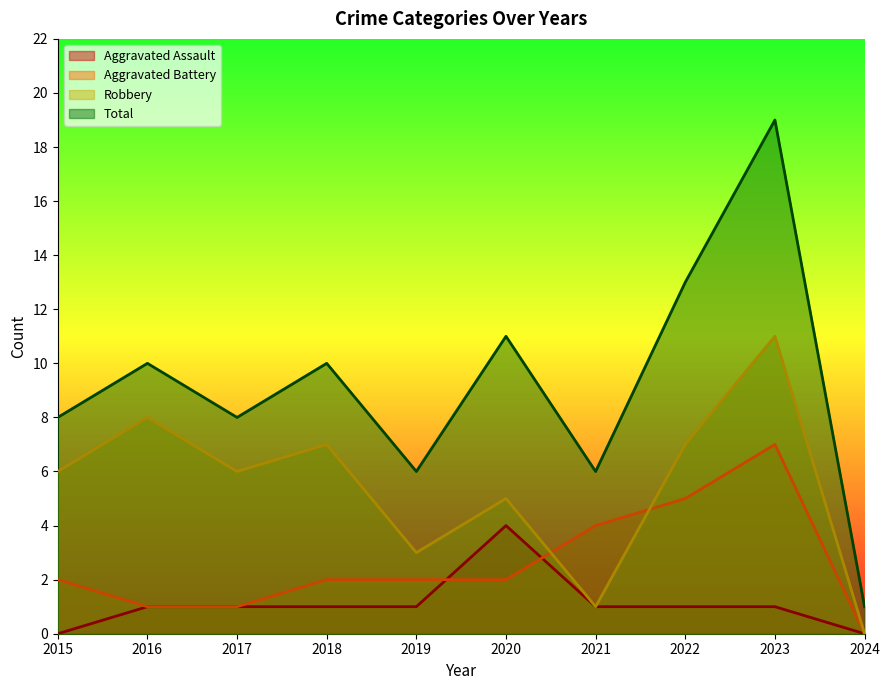

How many data points in Aggravated Battery are above 2?

3